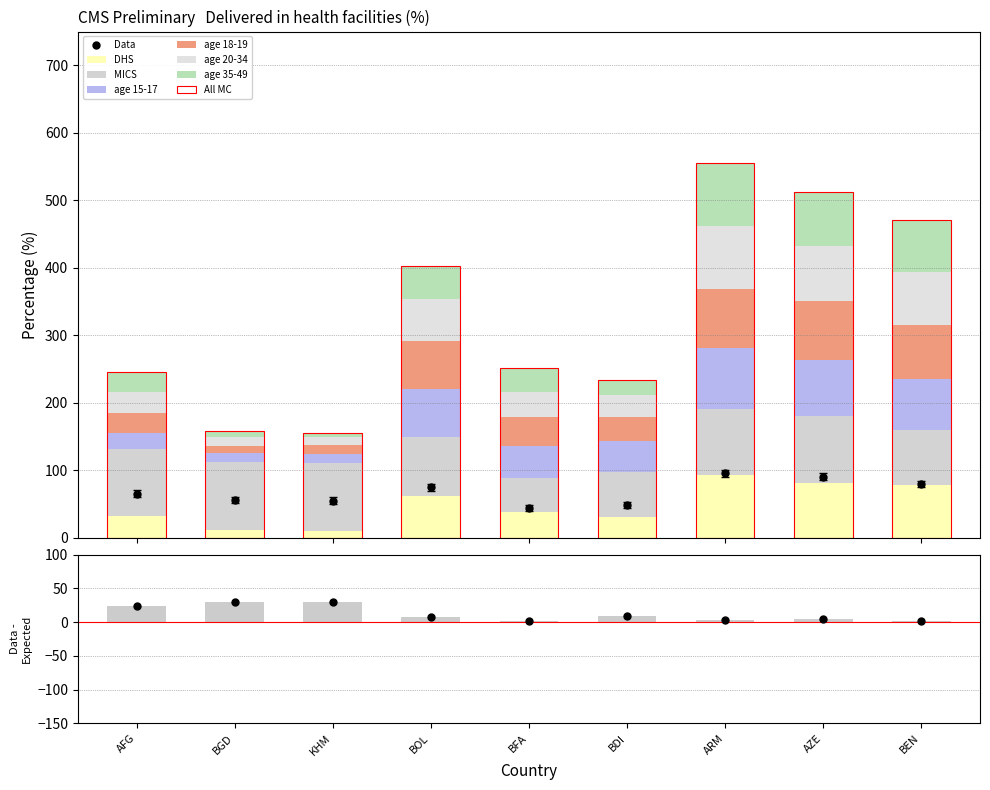

Reading left to right, what are all the values shown in this chart?

DHS: AFG=32.9	BGD=12.1	KHM=10.4	BOL=61.5	BFA=37.9	BDI=30.7	ARM=93.0	AZE=81.5	BEN=78.6
MICS: AFG=98.0	BGD=100.0	KHM=99.9	BOL=88.3	BFA=50.5	BDI=66.5	ARM=98.5	AZE=99.7	BEN=80.8
age 15-17: AFG=25.1	BGD=13.1	KHM=14.3	BOL=70.3	BFA=47.9	BDI=46.7	ARM=89.4	AZE=82.5	BEN=76.4
age 18-19: AFG=28.6	BGD=11.5	KHM=13.1	BOL=71.4	BFA=43.2	BDI=34.7	ARM=87.1	AZE=87.3	BEN=79.5
age 20-34: AFG=30.9	BGD=12.1	KHM=11.1	BOL=62.5	BFA=37.1	BDI=32.7	ARM=93.9	AZE=81.1	BEN=79.1
age 35-49: AFG=30.7	BGD=9.5	KHM=7.2	BOL=48.8	BFA=35.4	BDI=22.6	ARM=93.9	AZE=80.9	BEN=76.1